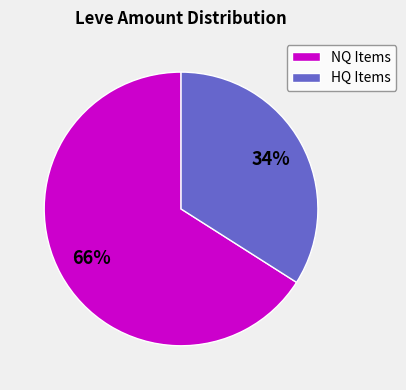

Is the sum of HQ Items and NQ Items greater than half?

Yes